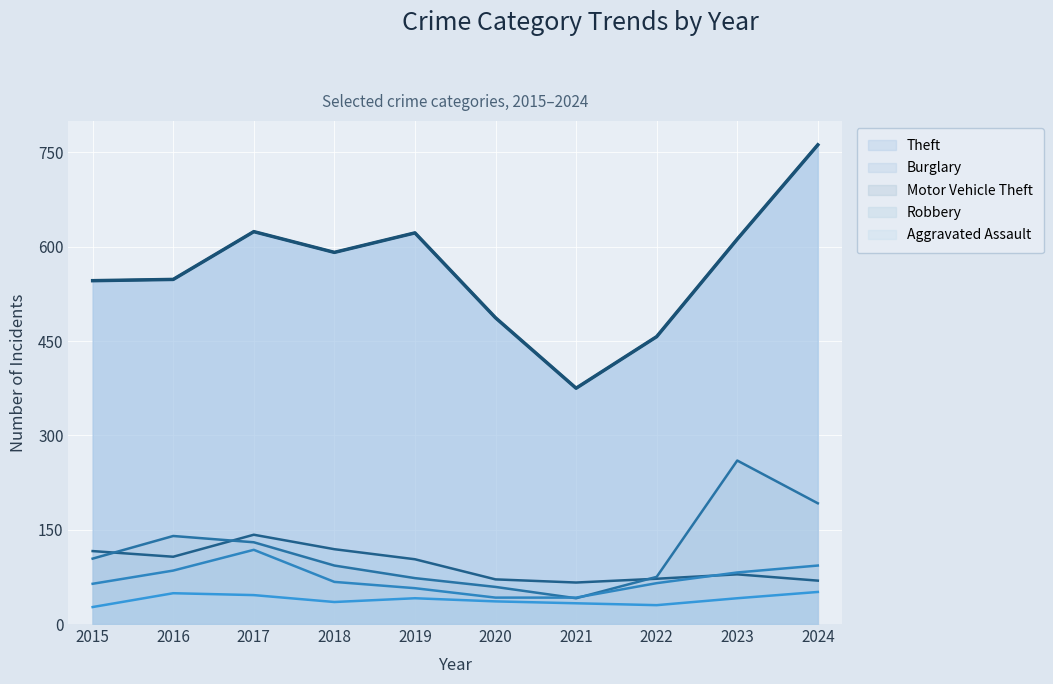

What is the total value across all series at 2015?

857